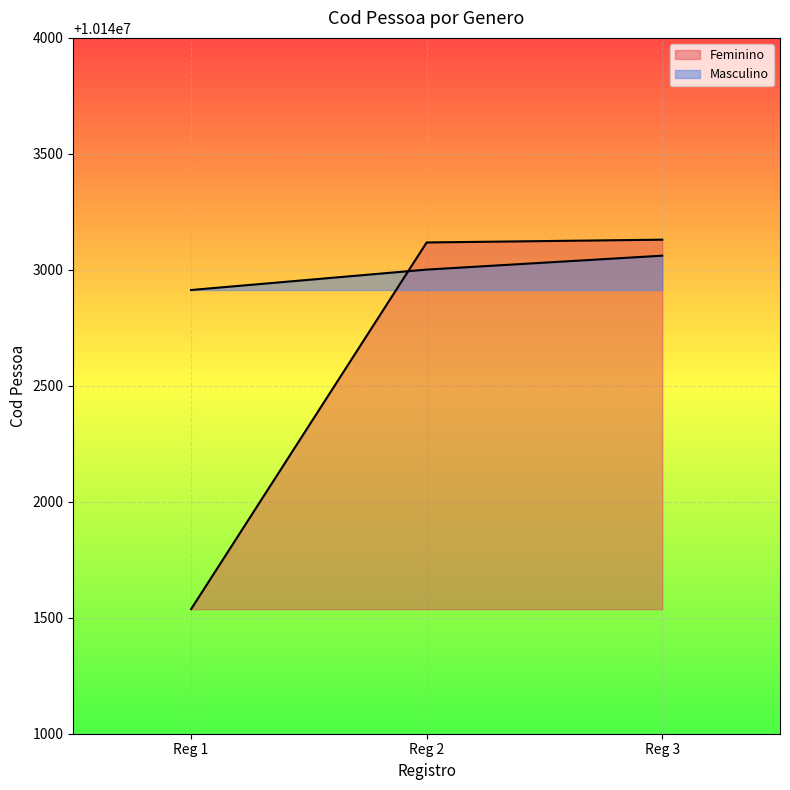

True or false: Feminino has a value of 2364295 at Reg 2.

False